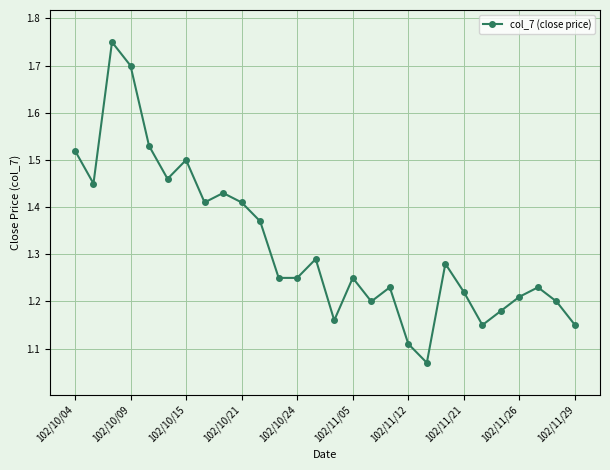

True or false: there are more than 2 points higher than both neighbors.

True